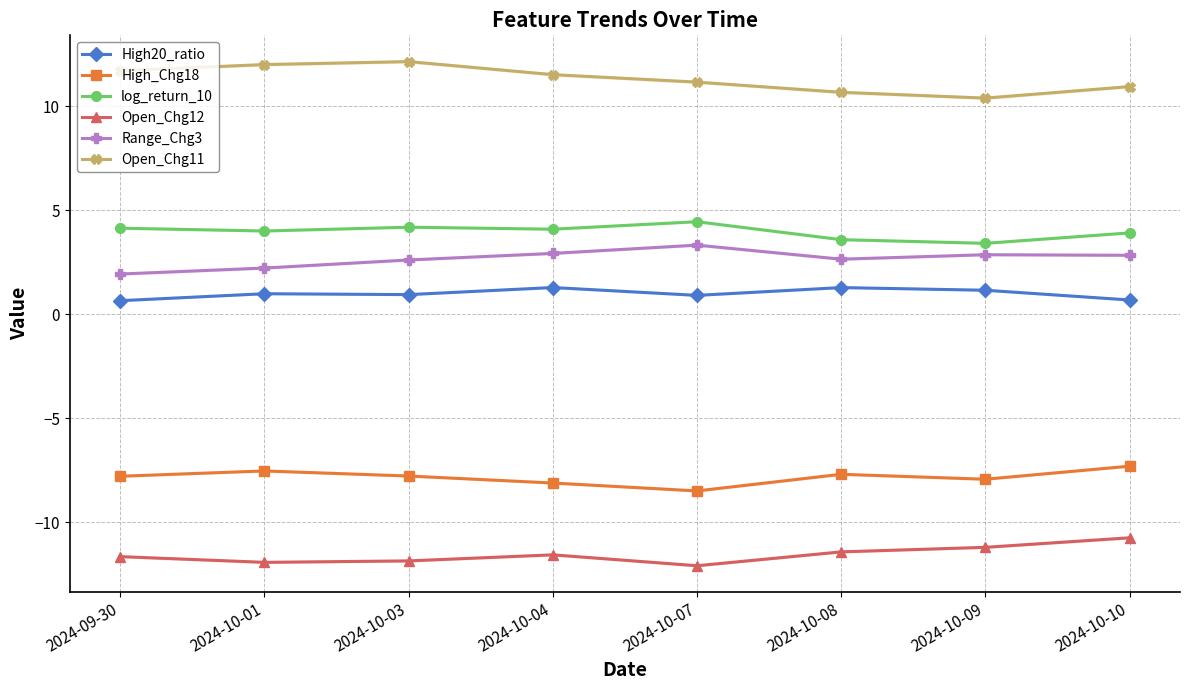

True or false: High20_ratio has more than 2 points higher than both neighbors.

True